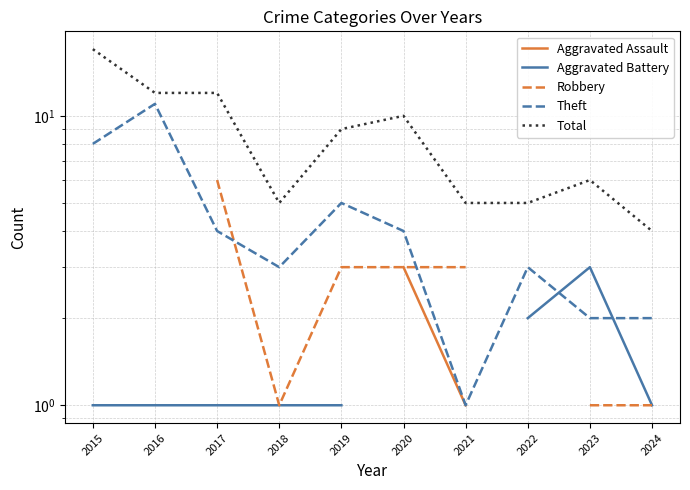

Where is Theft nearest to the value 6?

2019